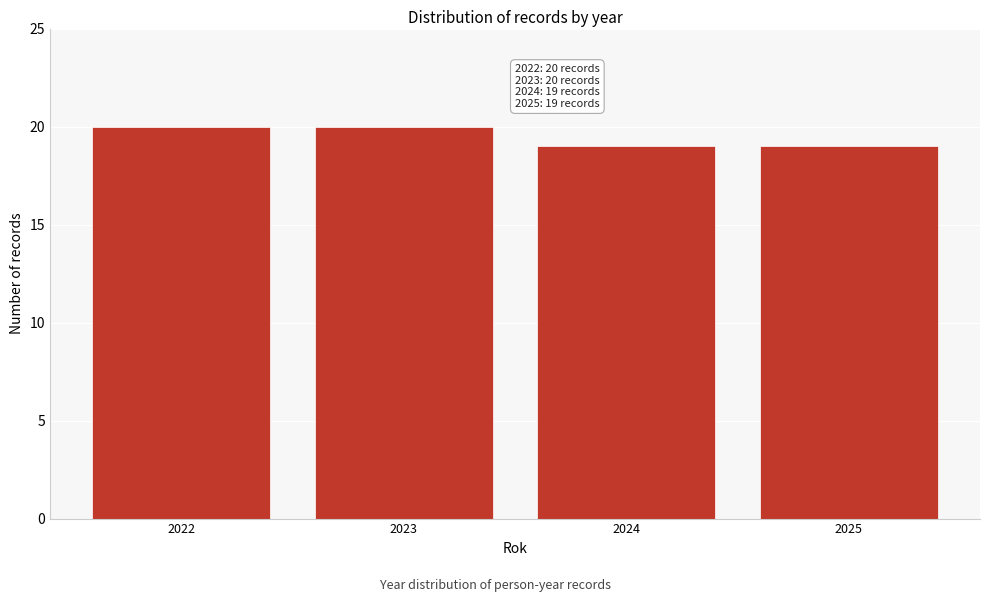

Reading left to right, extract all data points from this chart.

2022=20	2023=20	2024=19	2025=19